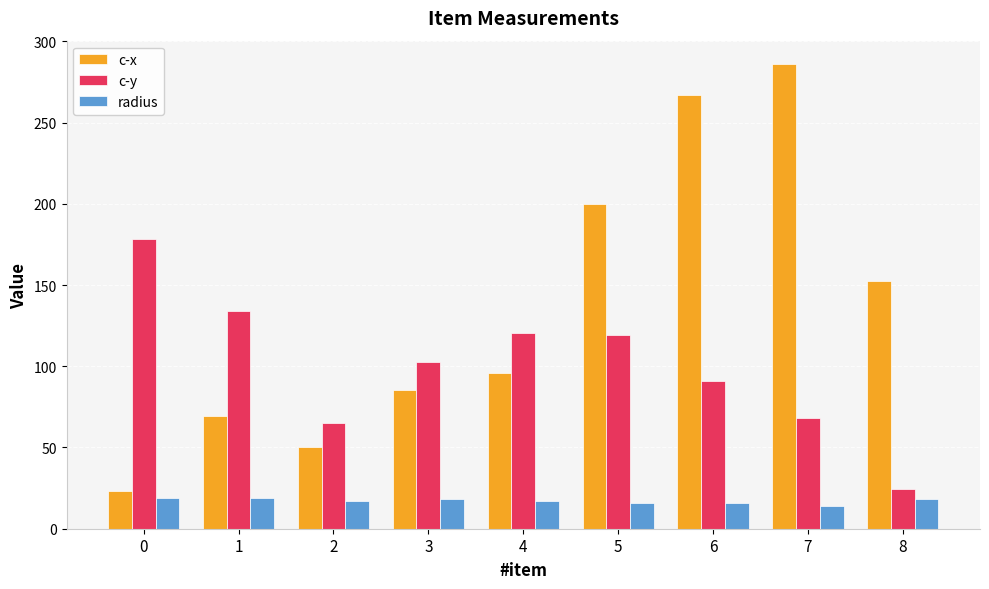

Are the bars horizontal?

No